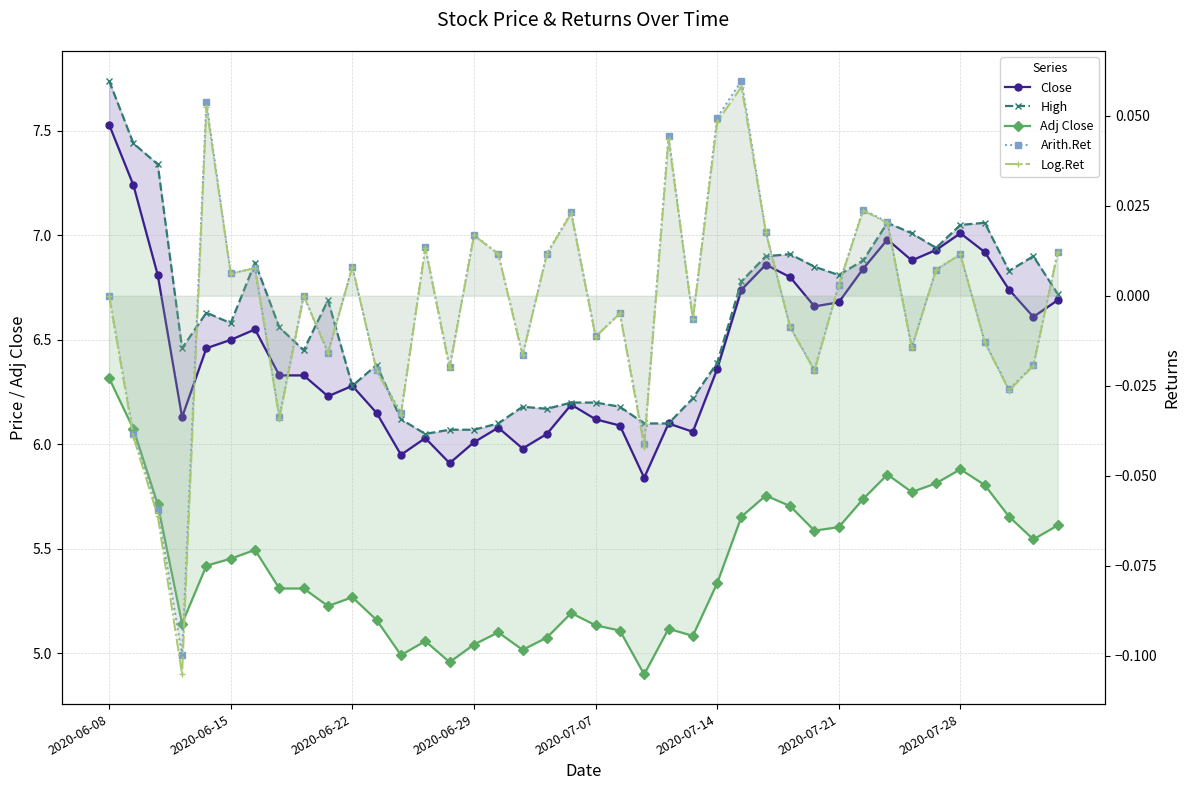

What are all the series names shown in the legend?

Close, High, Adj Close, Arith.Ret, Log.Ret